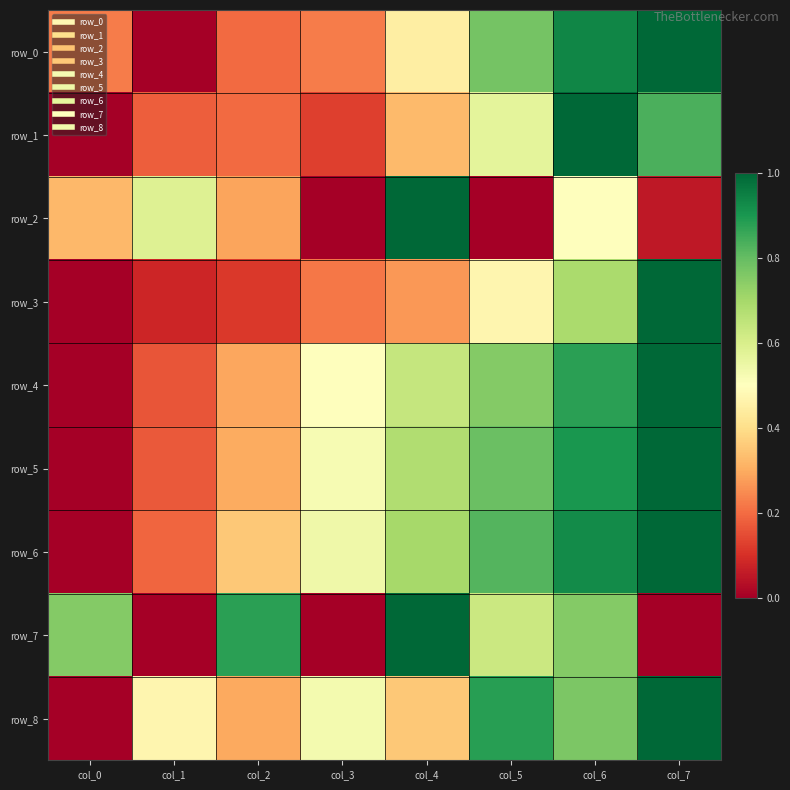

Where is row_1 nearest to the value 0?

col_0